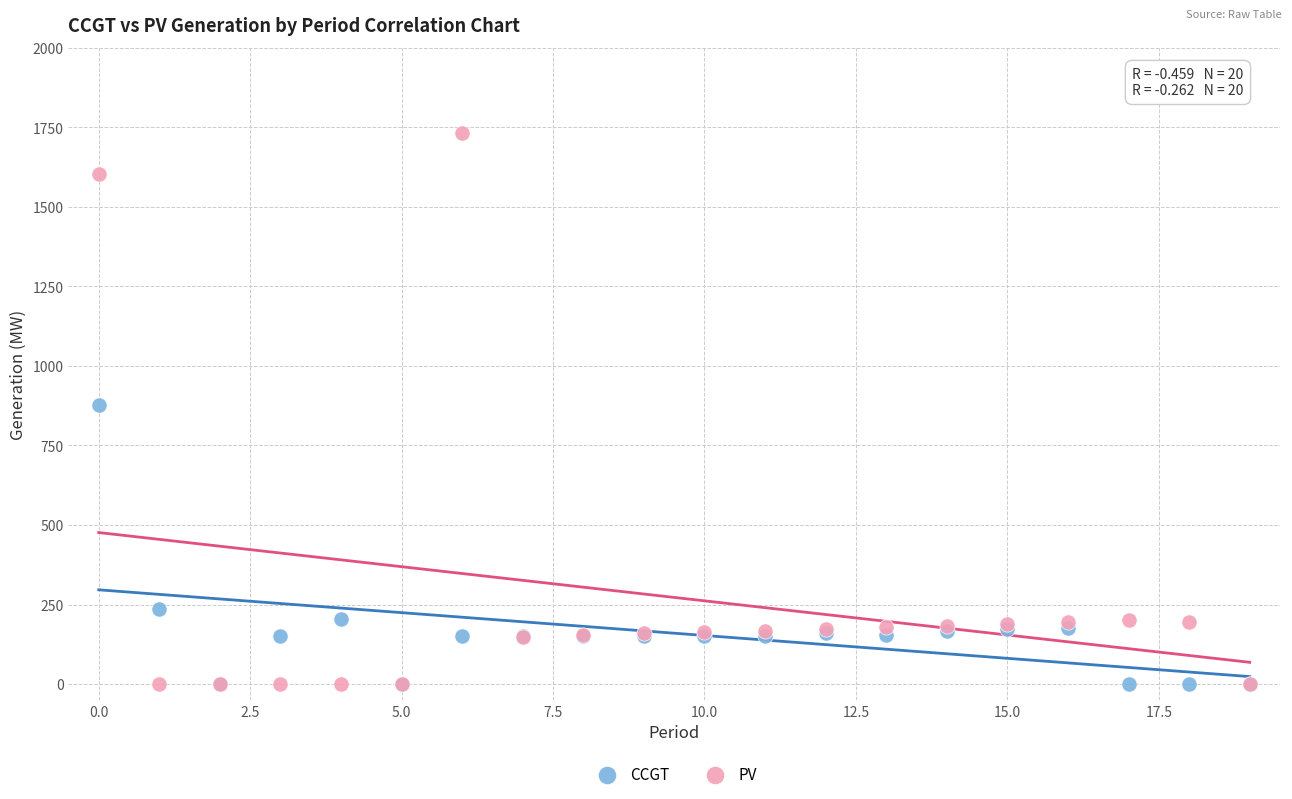

Which series has the largest Y range (max minus min)?

PV